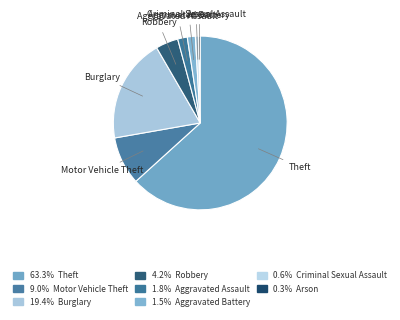

Which slice is the largest?

Theft